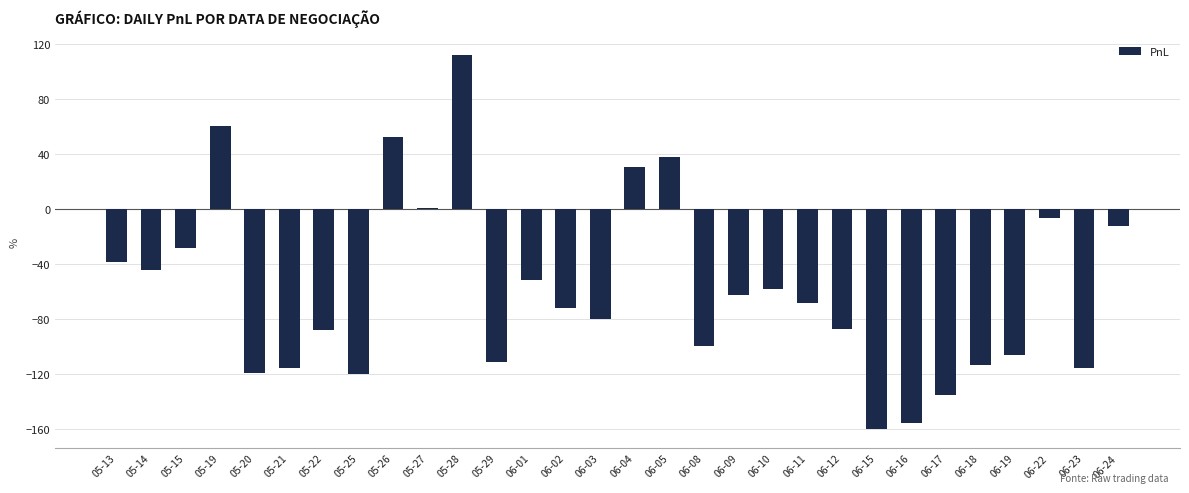

What is the value of the 19th bar from the left?

-62